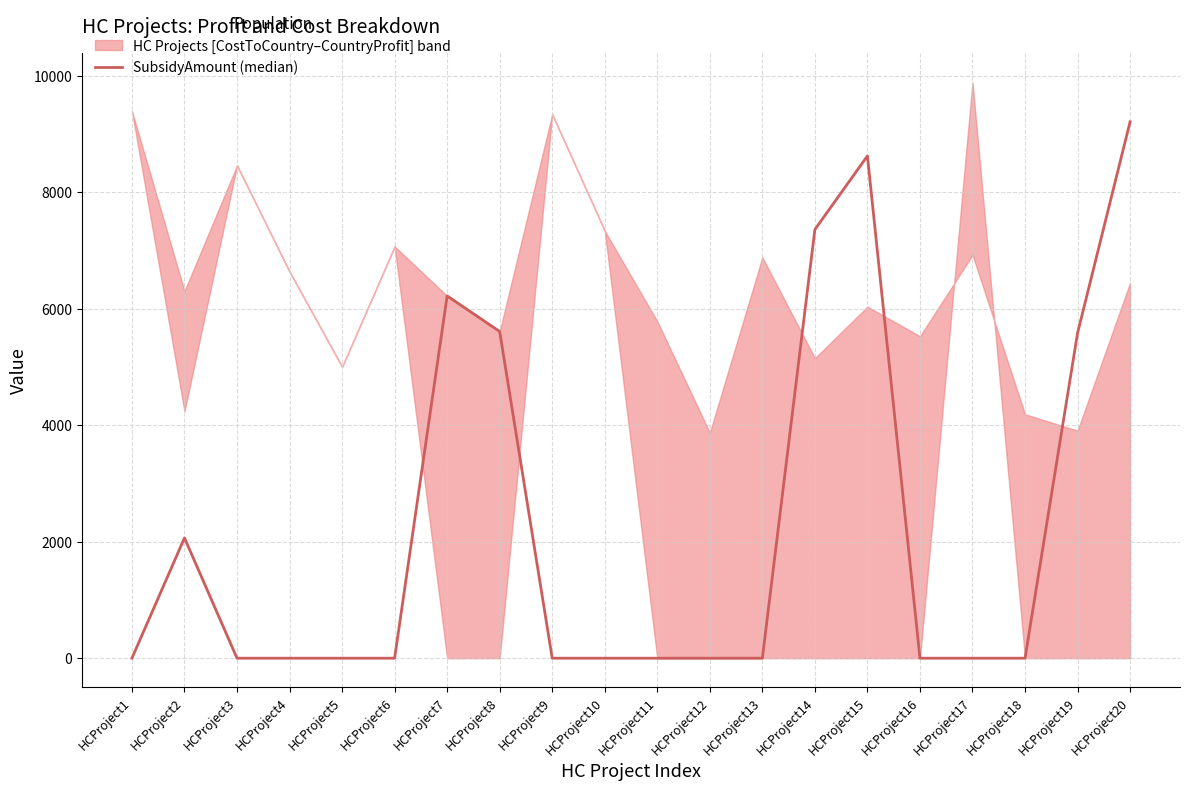

True or false: there are more than 1 points higher than both neighbors.

True